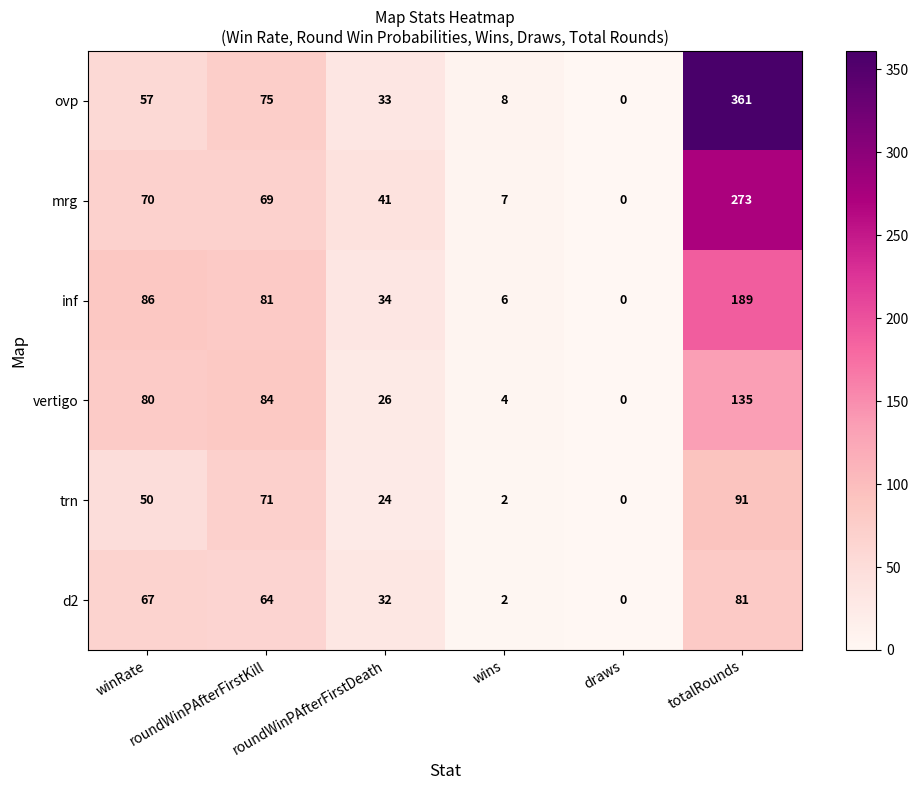

Which series has the largest range (max minus min)?

ovp